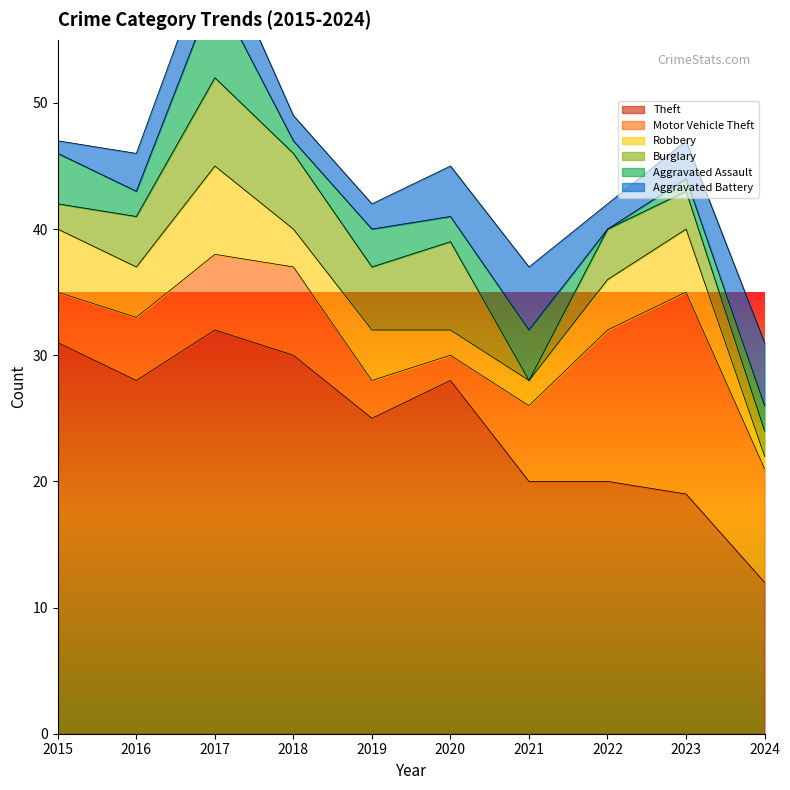

What is the sum of all Burglary values?

40